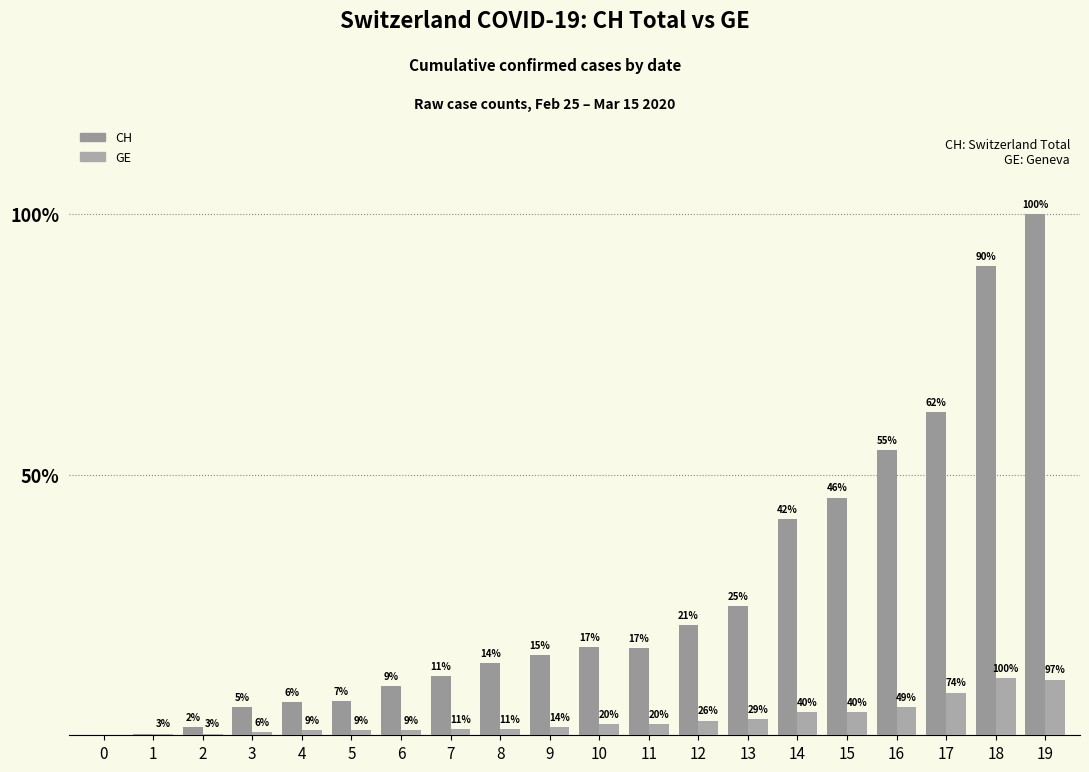

Are the bars horizontal?

No